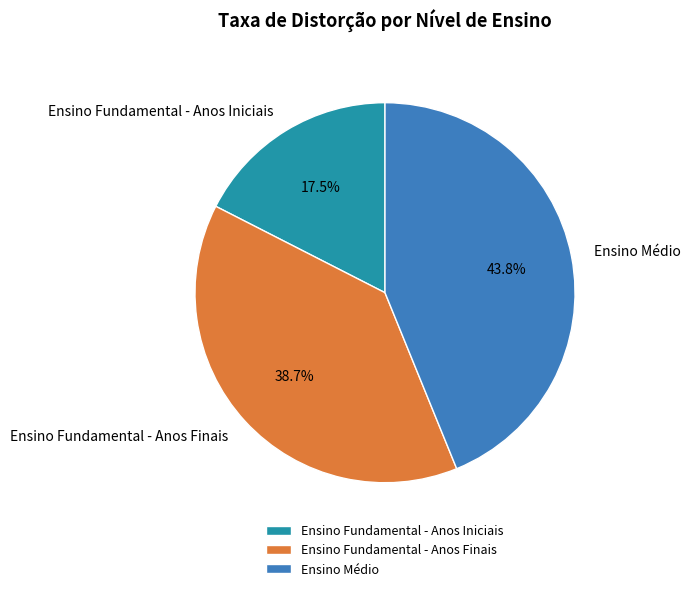

To the nearest percent, what is the combined percentage of Ensino Fundamental - Anos Iniciais and Ensino Médio?

61%